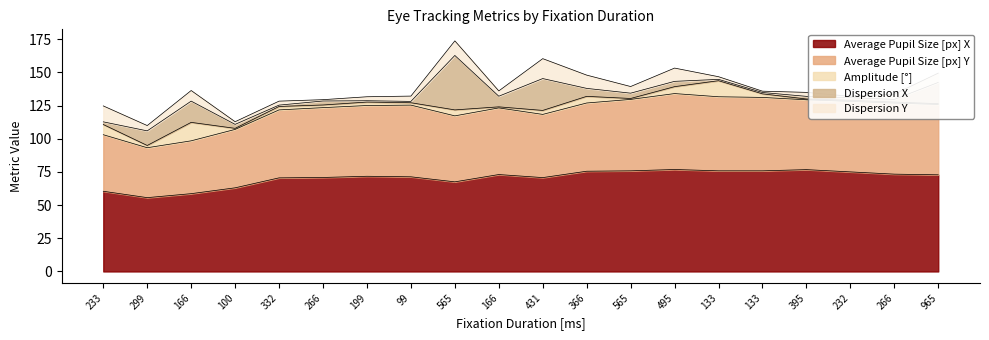

How many lines are shown in the chart?

5